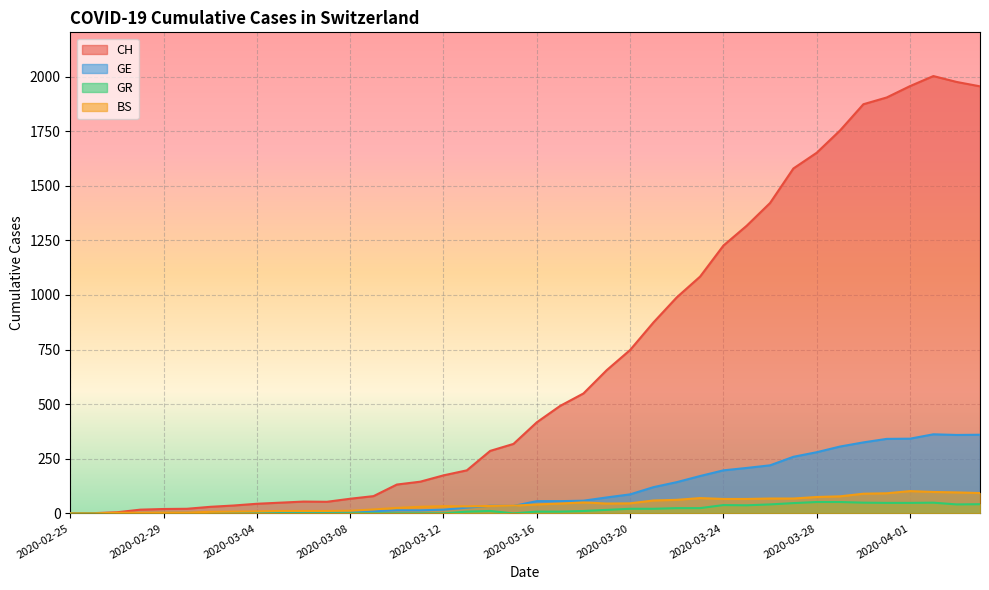

Which series has the widest spread of values?

CH